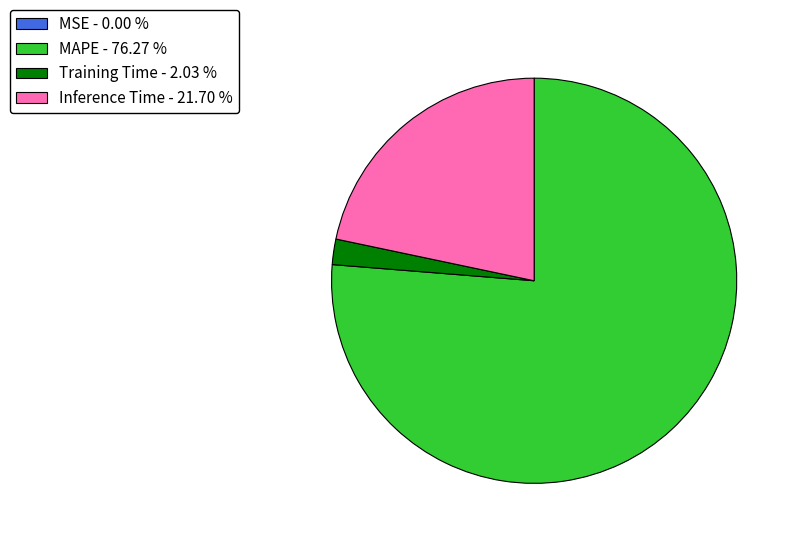

Which category has the biggest portion of the pie?

MAPE - 76.27 %